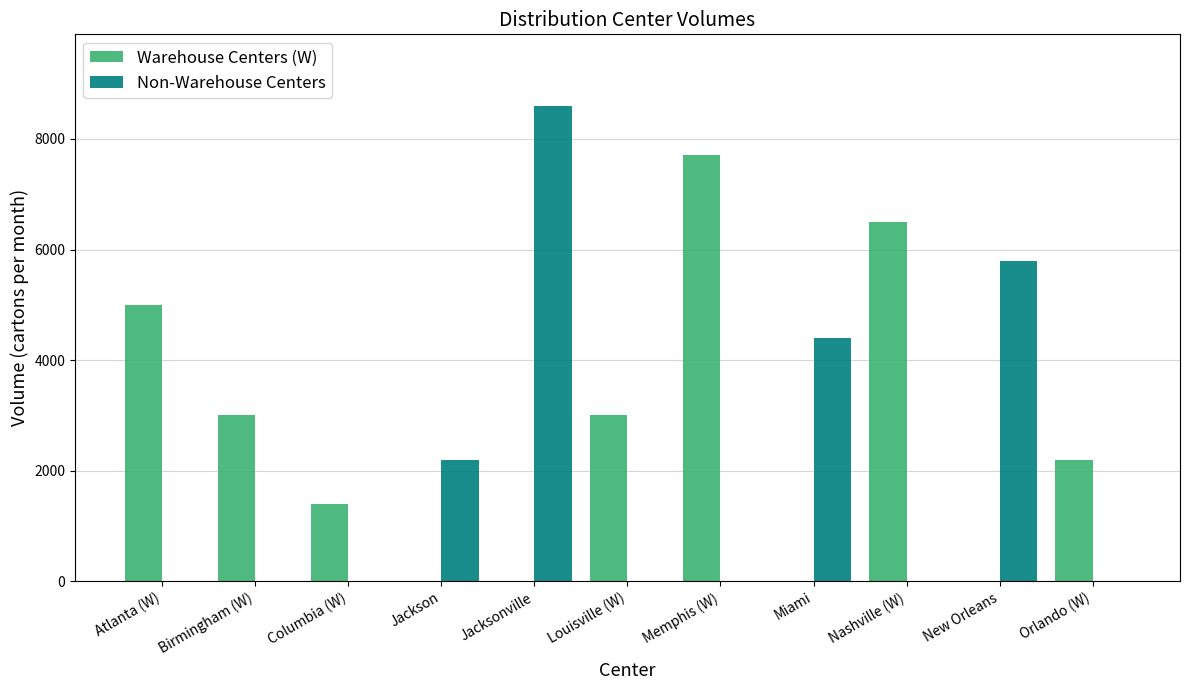

Are the bars horizontal?

No